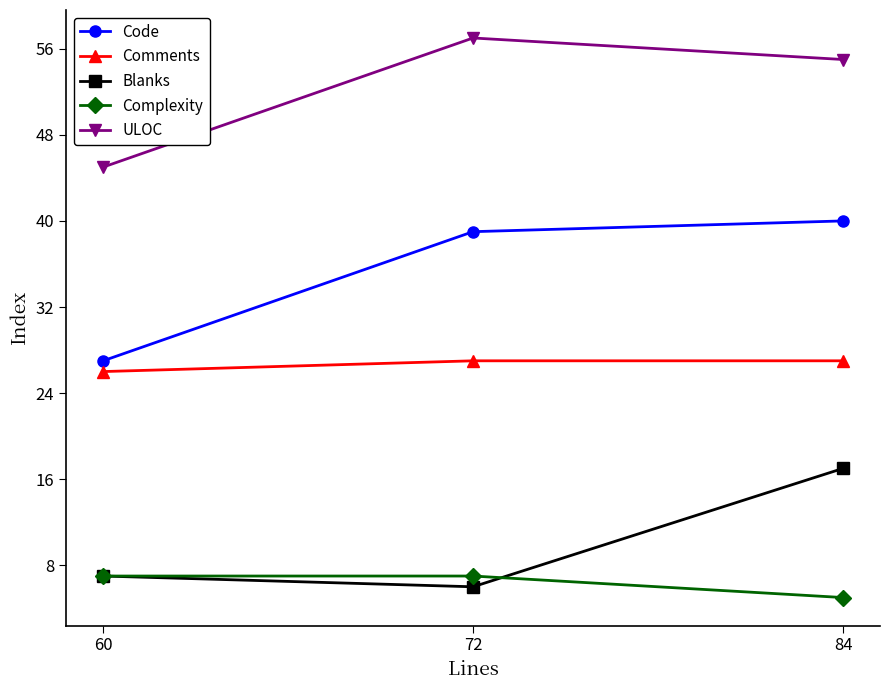

Is the value of Complexity at 60 greater than the value of Code at 60?

No